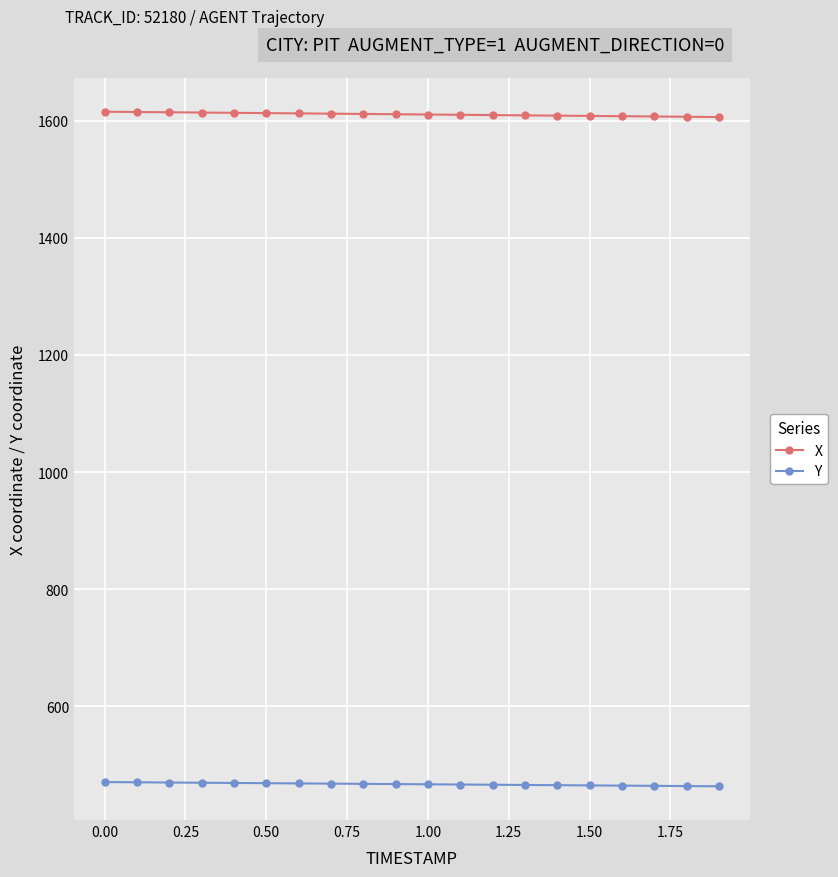

Does the chart display data point markers on the line(s)?

Yes